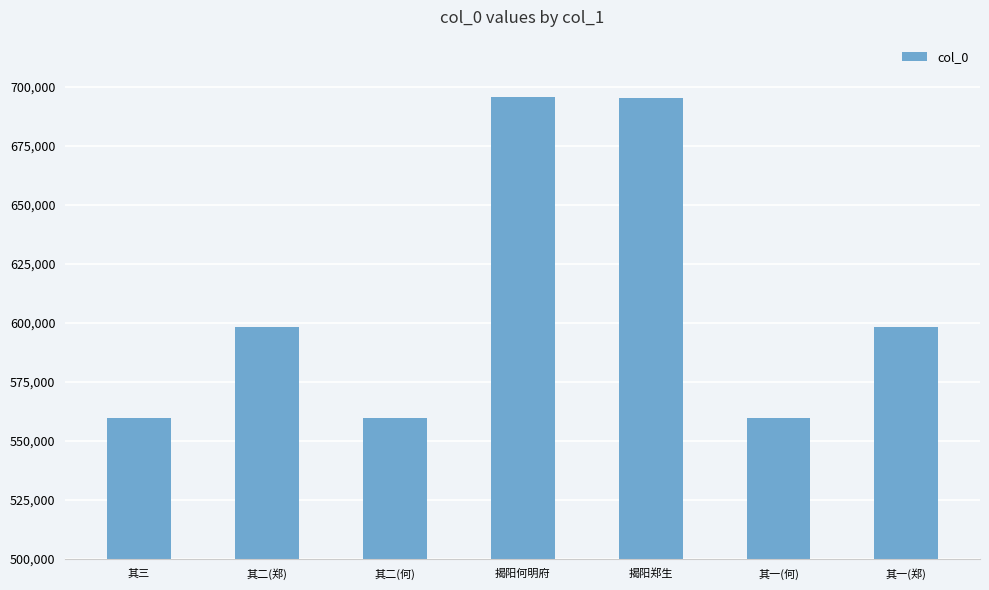

What is the change in value from 其二(何) to 其一(何)?

-1